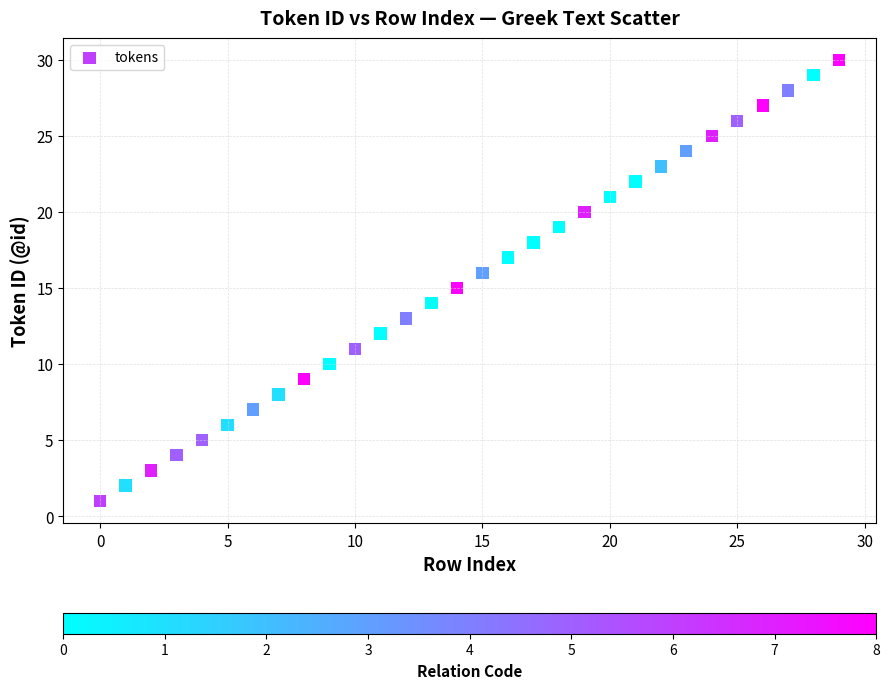

What is the range of Y values (max minus min)?

29